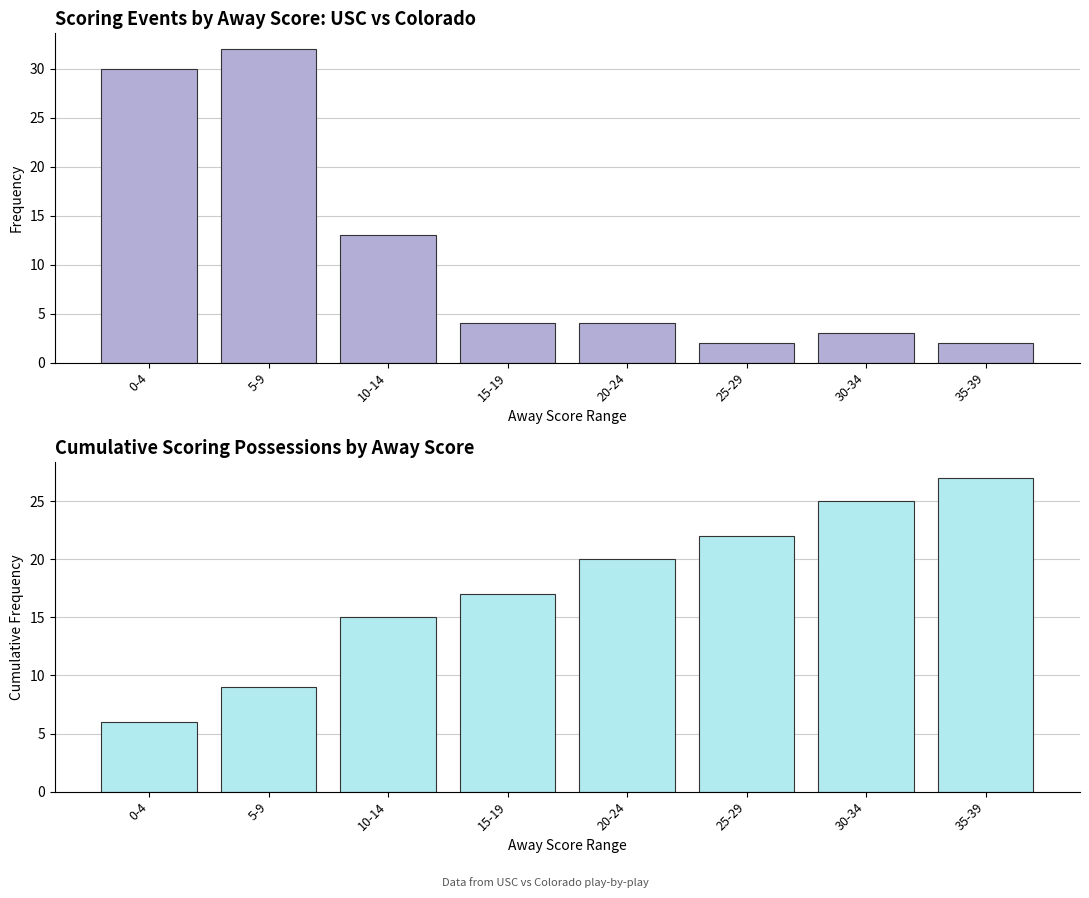

Is it true that Cumulative scoring possessions equals 9 at 5-9?

True